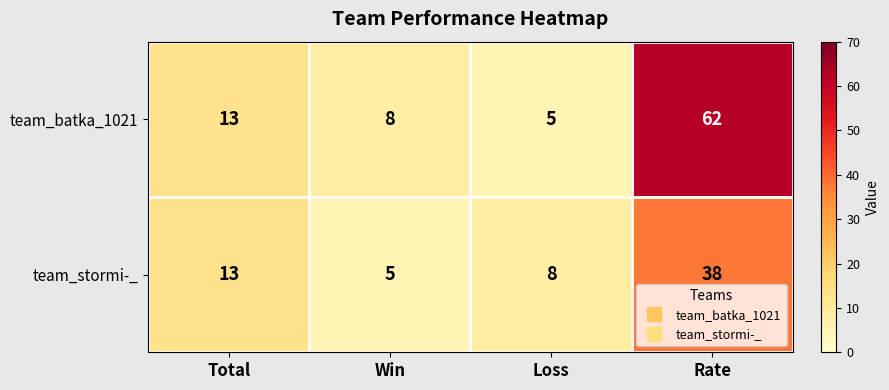

What is the sum of all team_batka_1021 values?

88